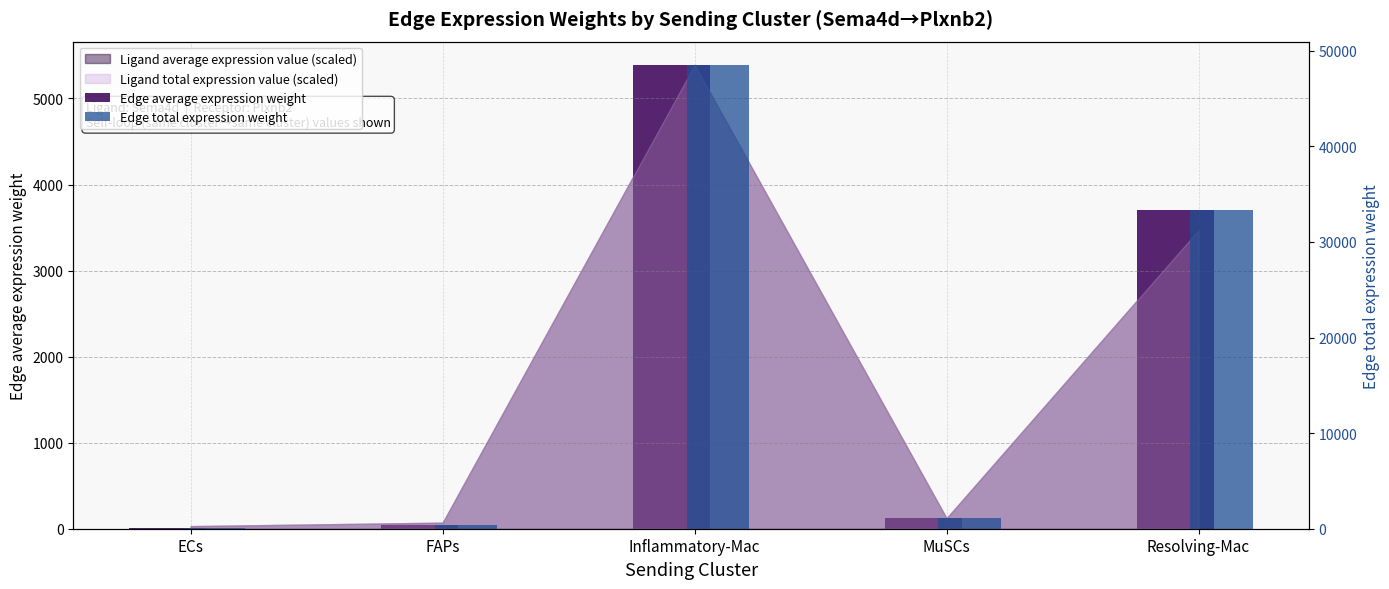

The Edge average expression weight series shows 3705.9 at Resolving-Mac. True or false?

True